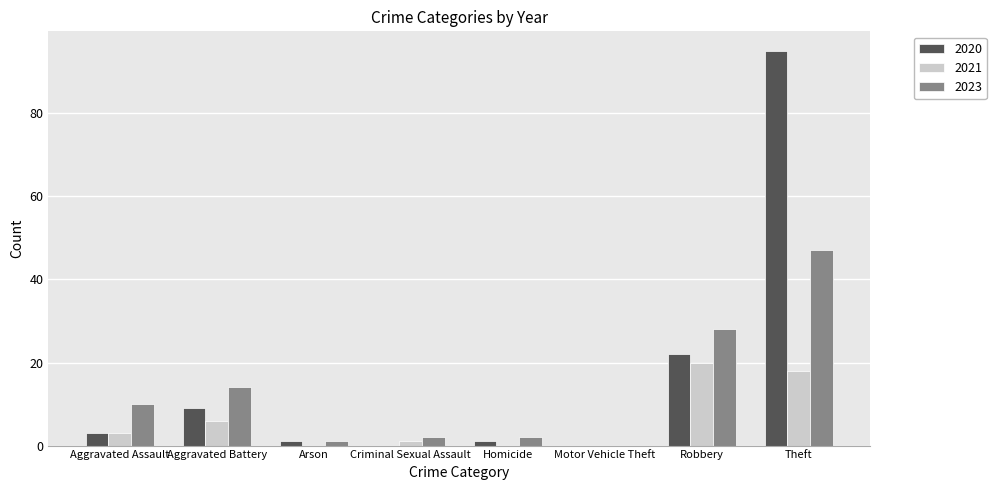

The 2023 series shows 28 at Robbery. True or false?

True